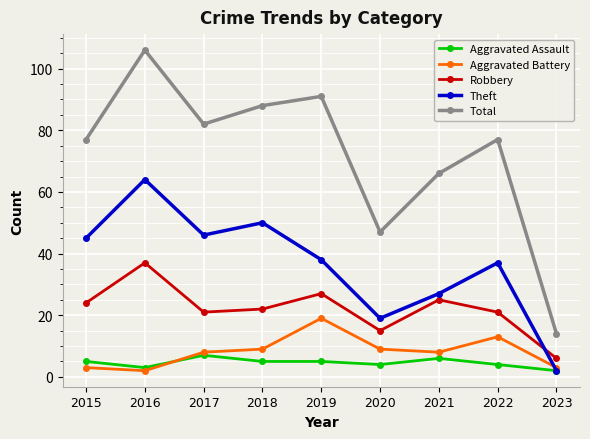

Reading left to right, what are all the values shown in this chart?

Aggravated Assault: 2015=5	2016=3	2017=7	2018=5	2019=5	2020=4	2021=6	2022=4	2023=2
Aggravated Battery: 2015=3	2016=2	2017=8	2018=9	2019=19	2020=9	2021=8	2022=13	2023=3
Robbery: 2015=24	2016=37	2017=21	2018=22	2019=27	2020=15	2021=25	2022=21	2023=6
Theft: 2015=45	2016=64	2017=46	2018=50	2019=38	2020=19	2021=27	2022=37	2023=2
Total: 2015=77	2016=106	2017=82	2018=88	2019=91	2020=47	2021=66	2022=77	2023=14